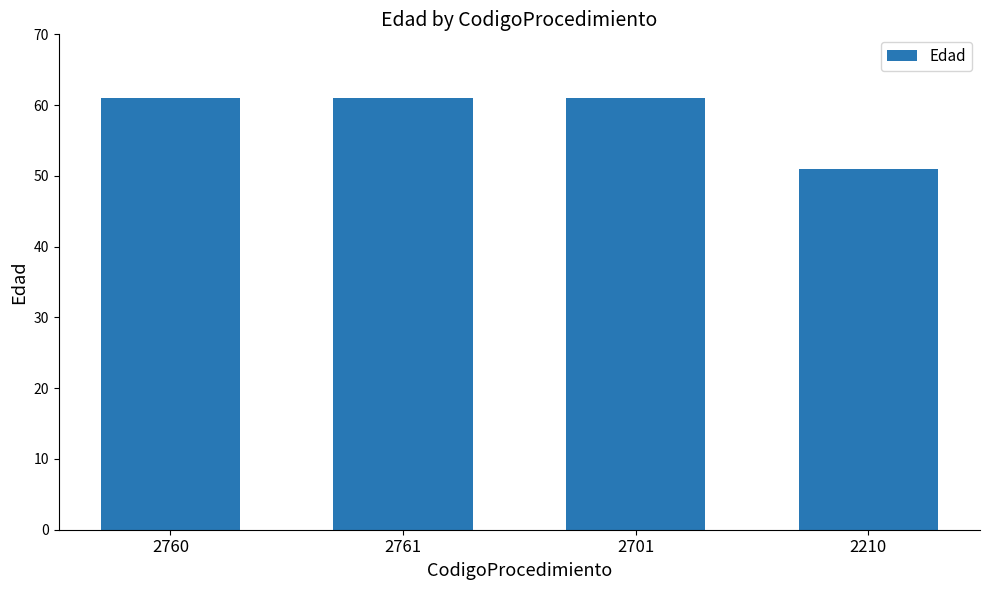

What is the label of the 4th bar from the left?

2210